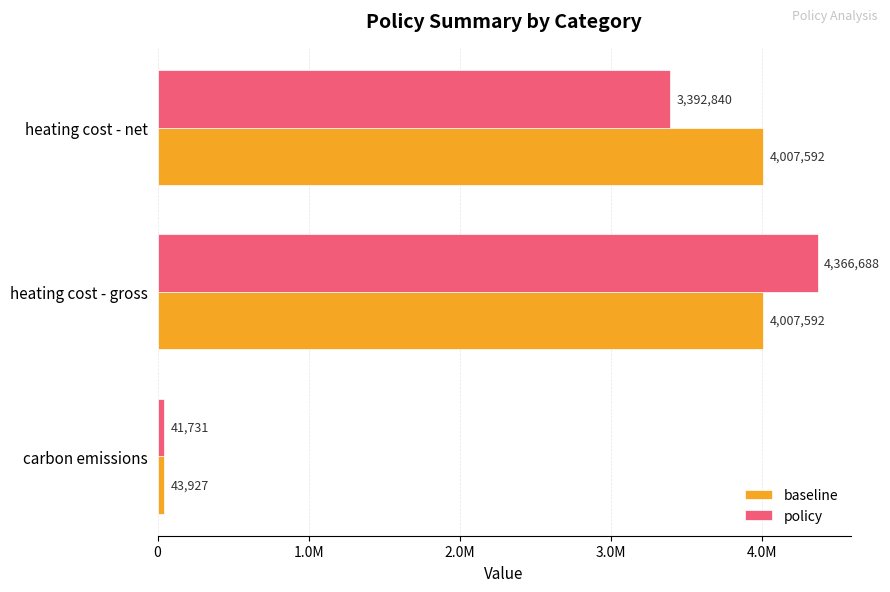

List the series in order of their overall mean, lowest first.

policy, baseline